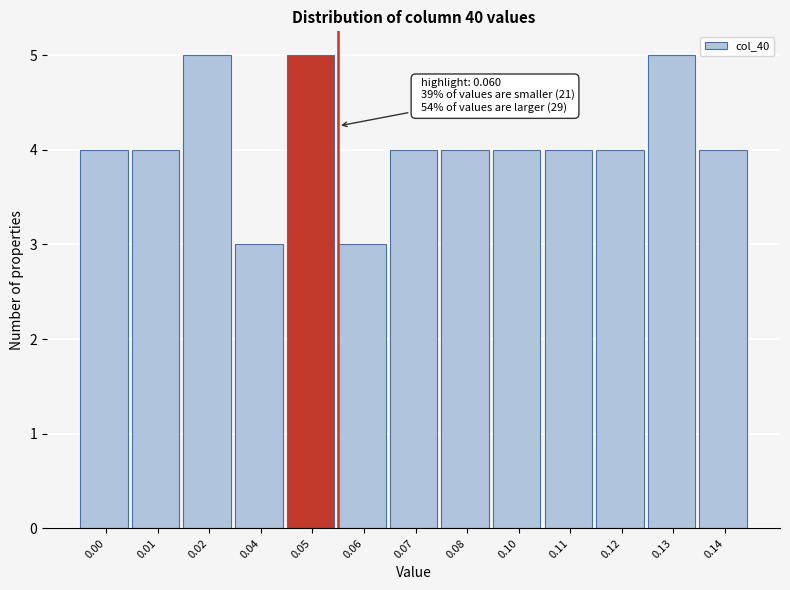

Reading left to right, what are all the values shown in this chart?

4	4	5	3	5	3	4	4	4	4	4	5	4